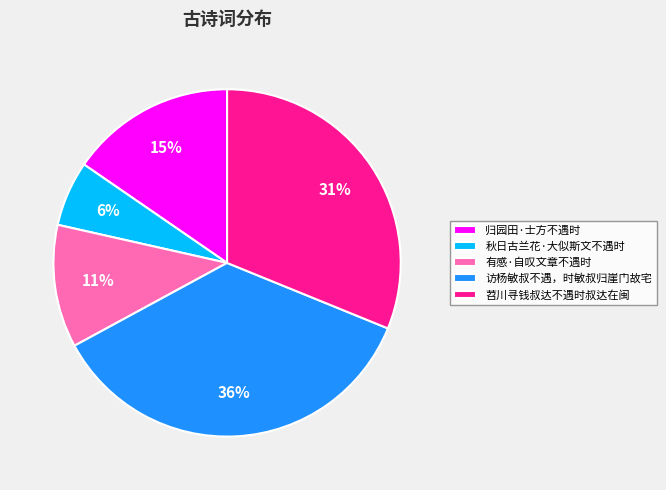

Count the number of slices in the pie.

5